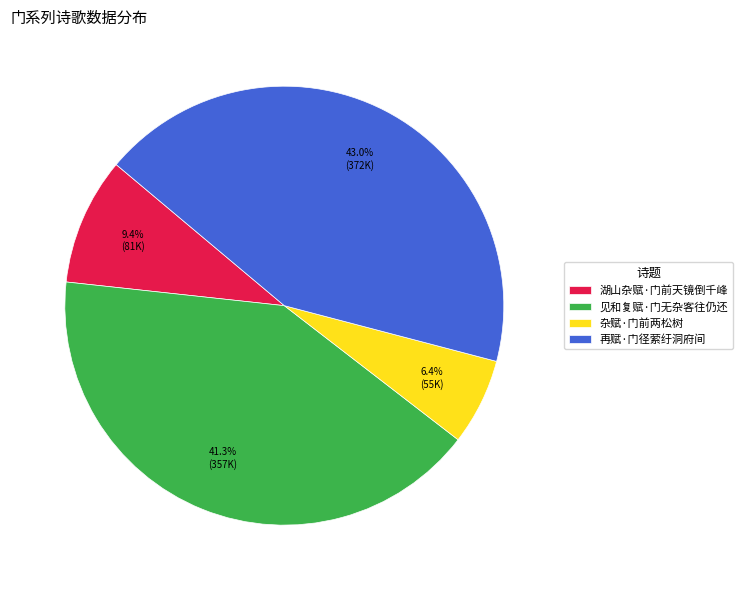

How many slices are in this pie chart?

4